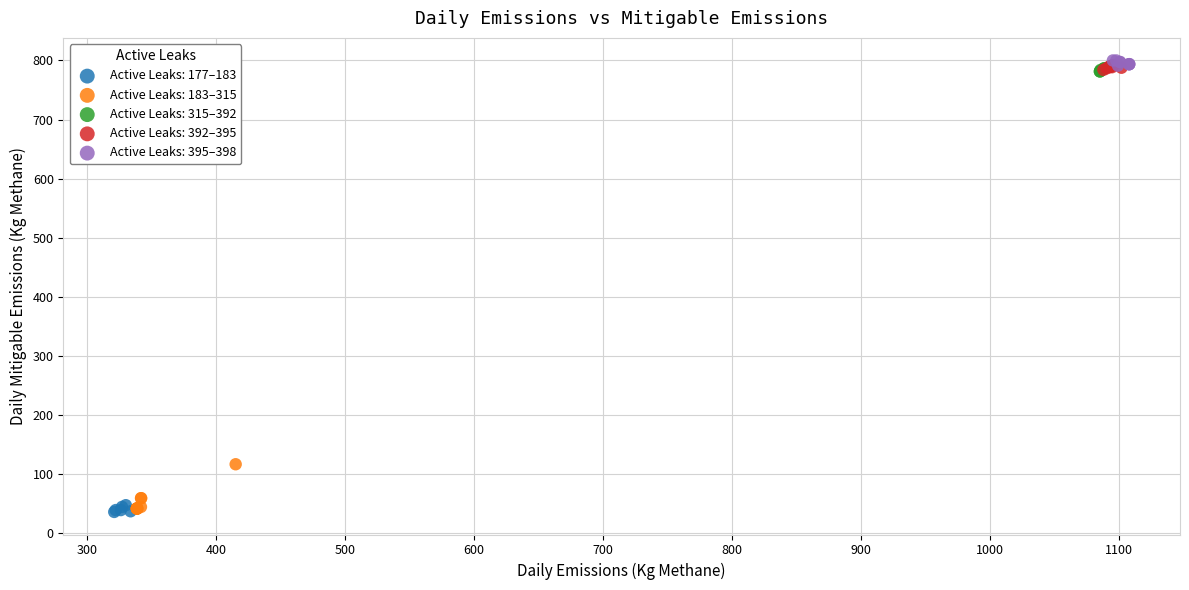

Which series has the largest Y range (max minus min)?

Active Leaks: 183–315